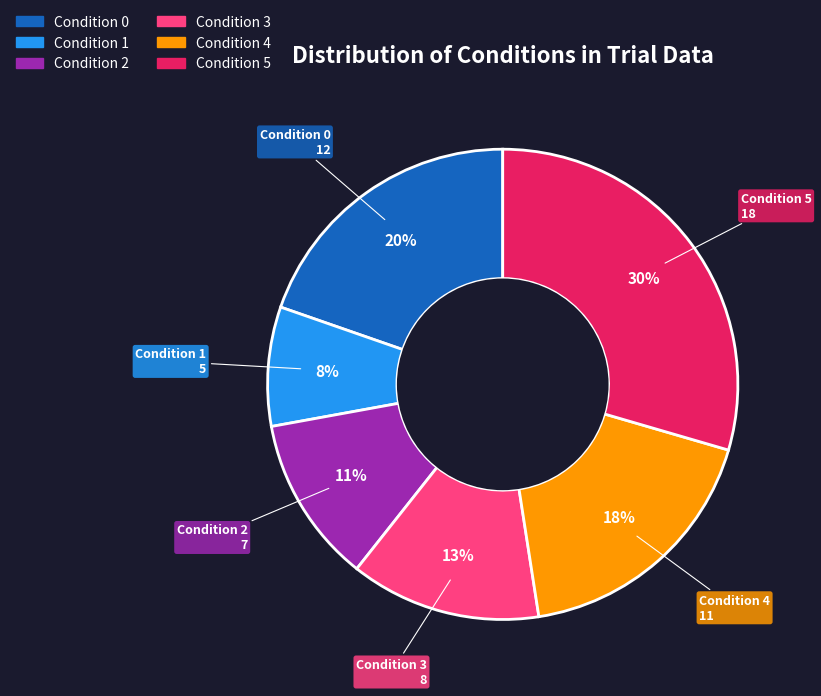

To the nearest percent, what is the average slice percentage?

17%